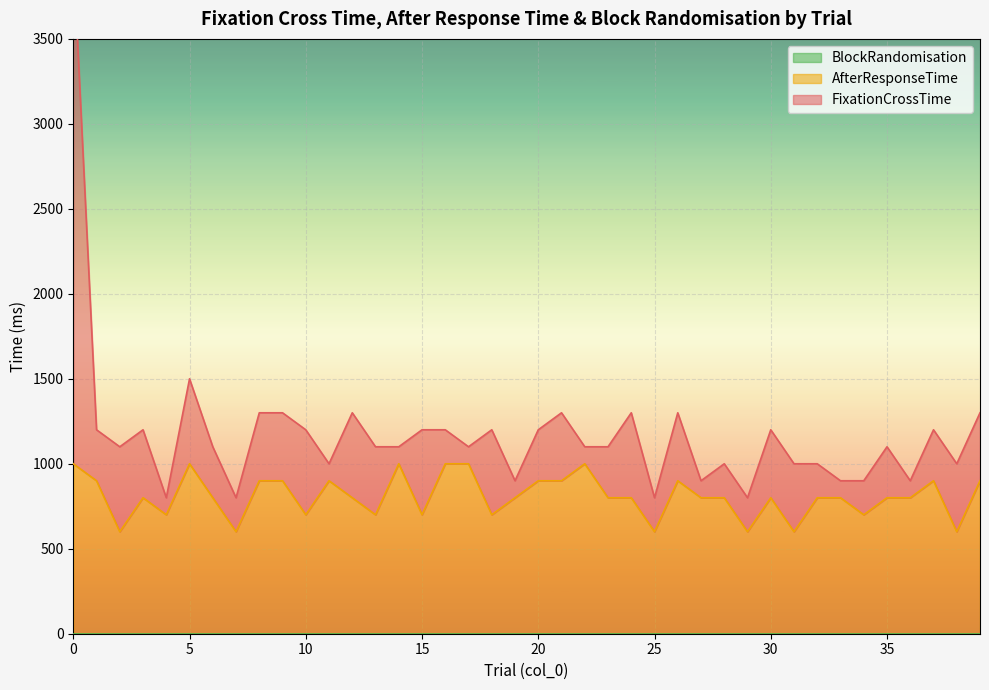

What is the minimum value for AfterResponseTime?

600